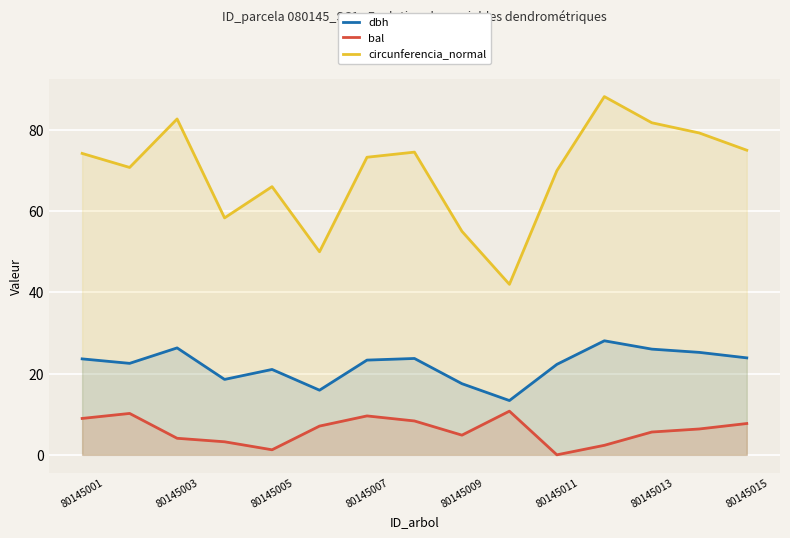

How many interior local valleys does the bal series have?

3